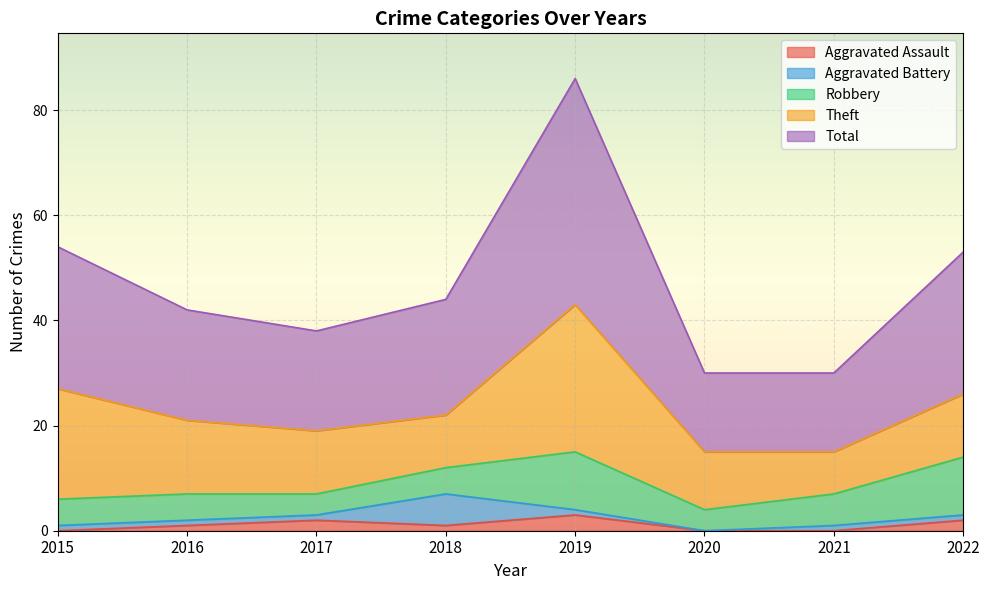

What is the sum of all Theft values?

116